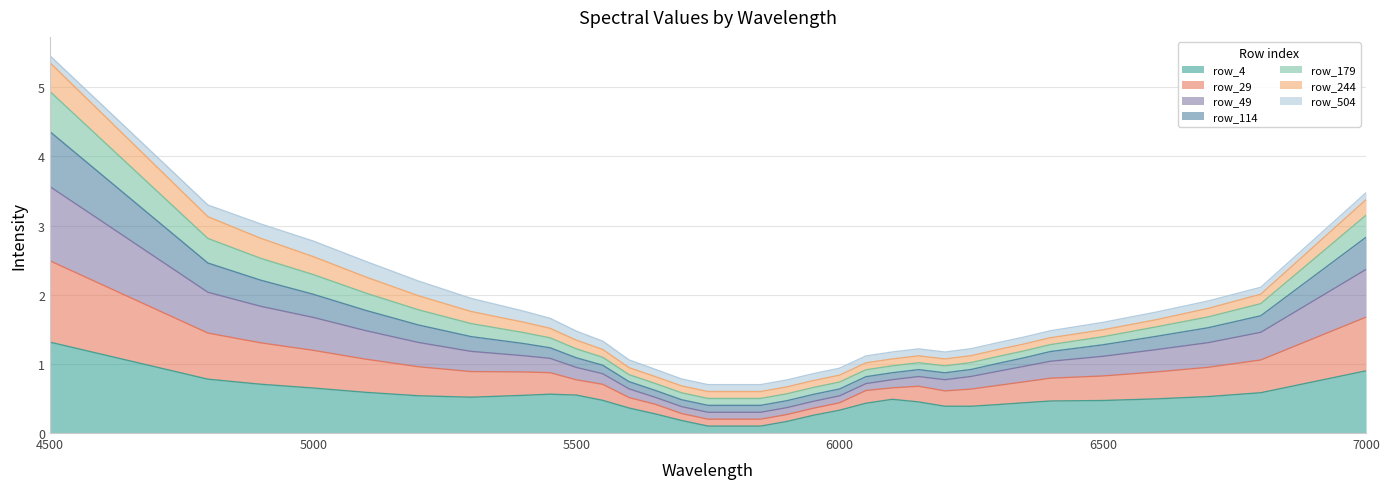

What is the highest value of the row_4 series?

1.3